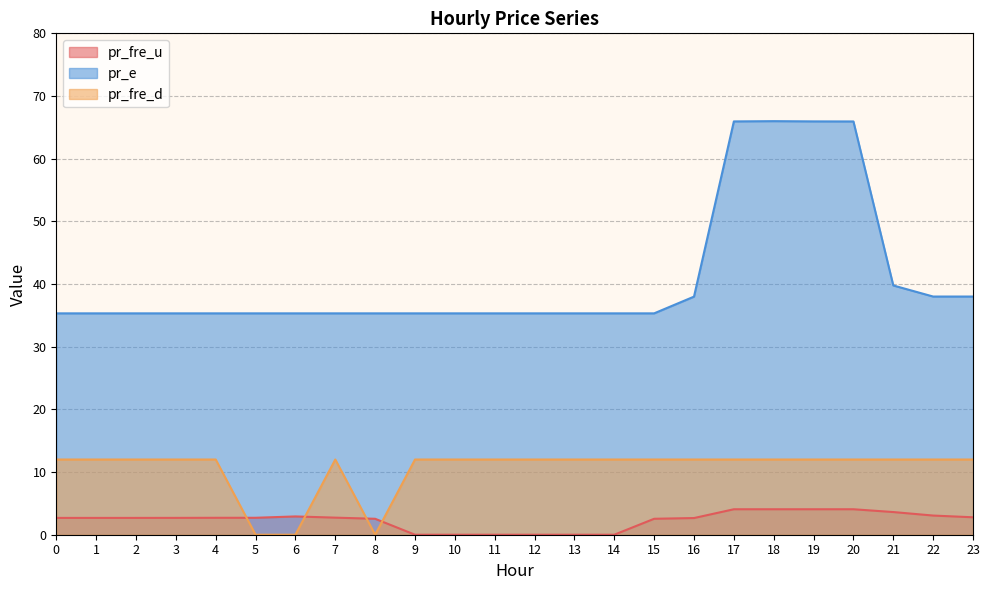

True or false: pr_fre_u has a value of 1.9 at 6.

False